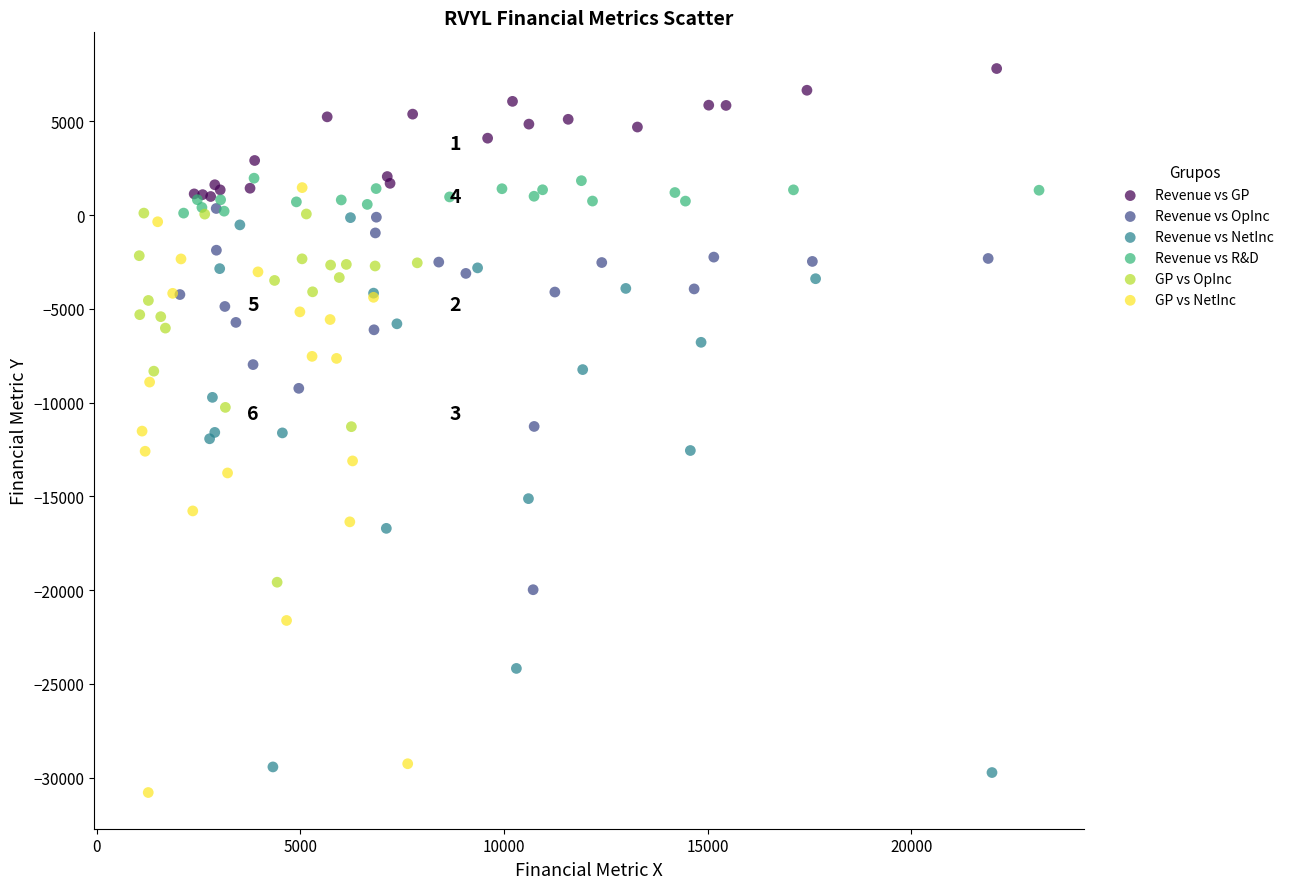

Which series reaches the maximum Y coordinate?

Revenue vs GP